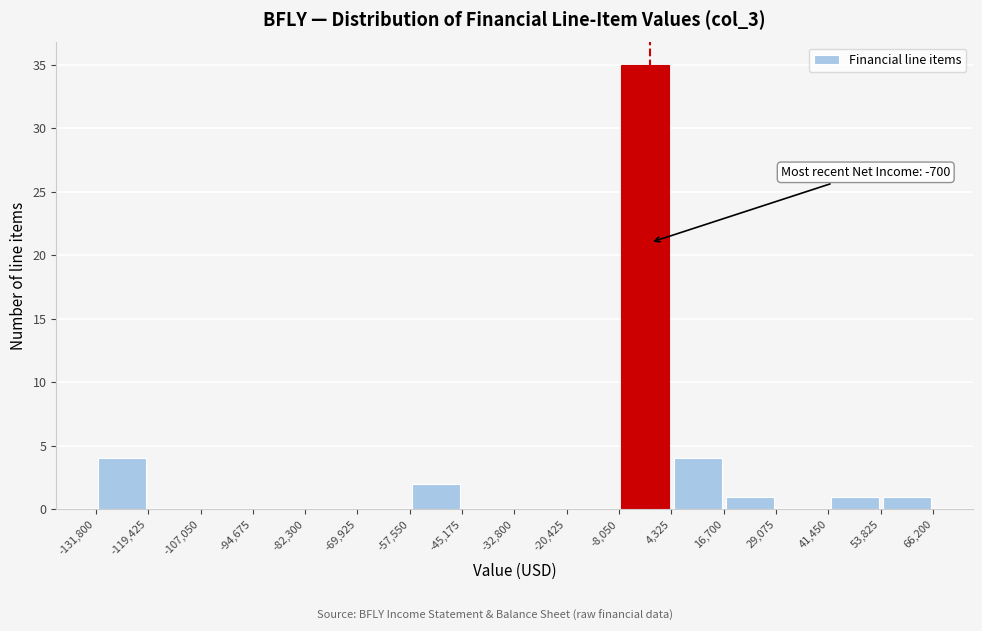

Which range on the x-axis has the tallest bar?

-8,050 to 4,325